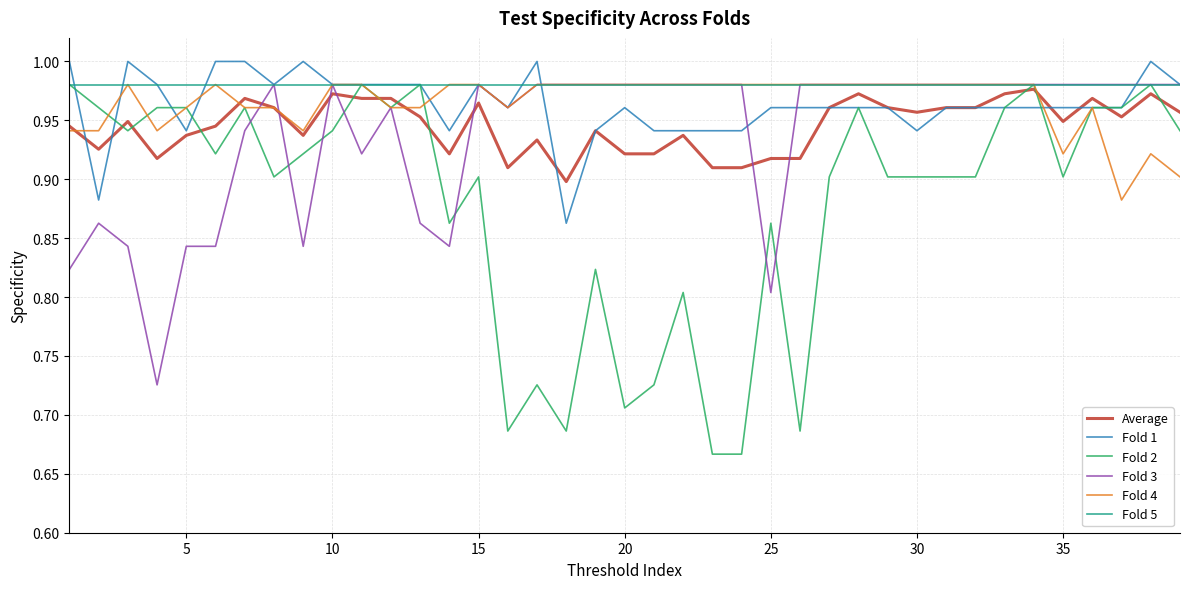

What are all the series names shown in the legend?

Average, Fold 1, Fold 2, Fold 3, Fold 4, Fold 5